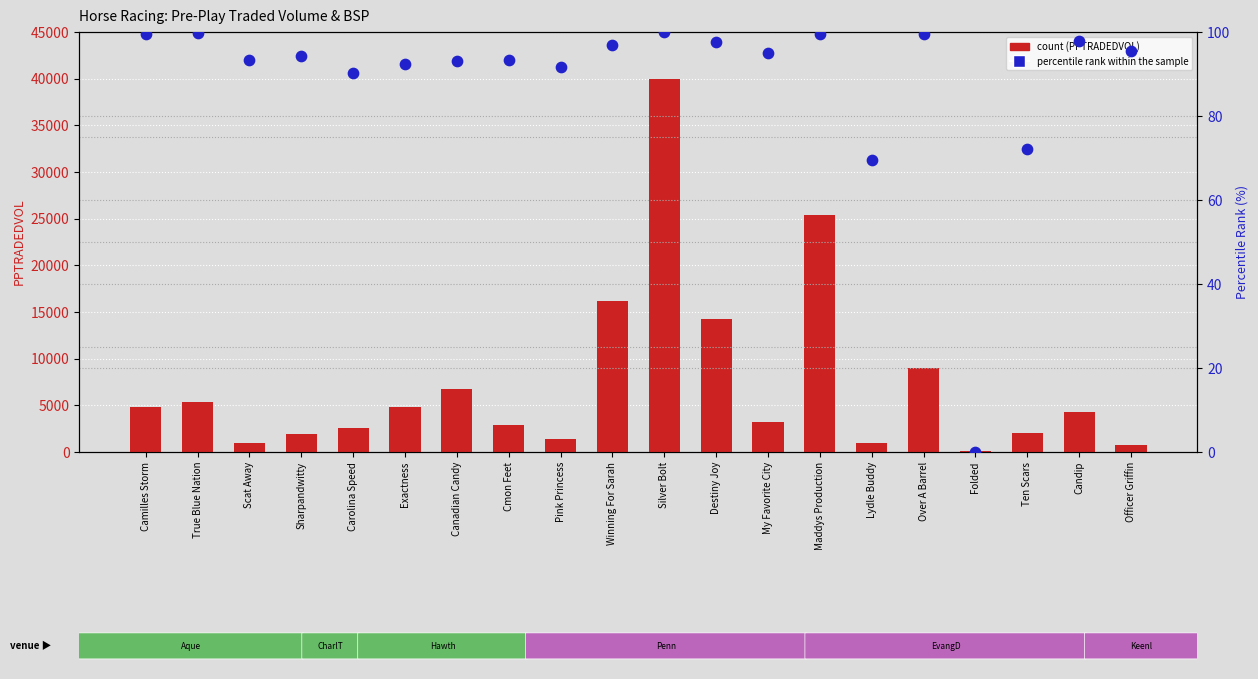

Which series contains the lowest Y value?

percentile rank within the sample